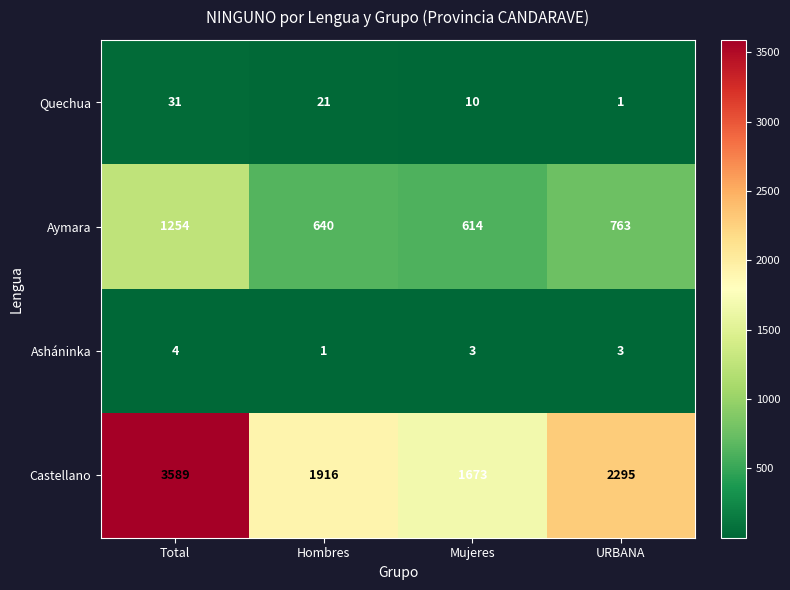

Reading right to left, transcribe all the data shown in this chart.

Quechua: 1	10	21	31
Aymara: 763	614	640	1254
Asháninka: 3	3	1	4
Castellano: 2295	1673	1916	3589